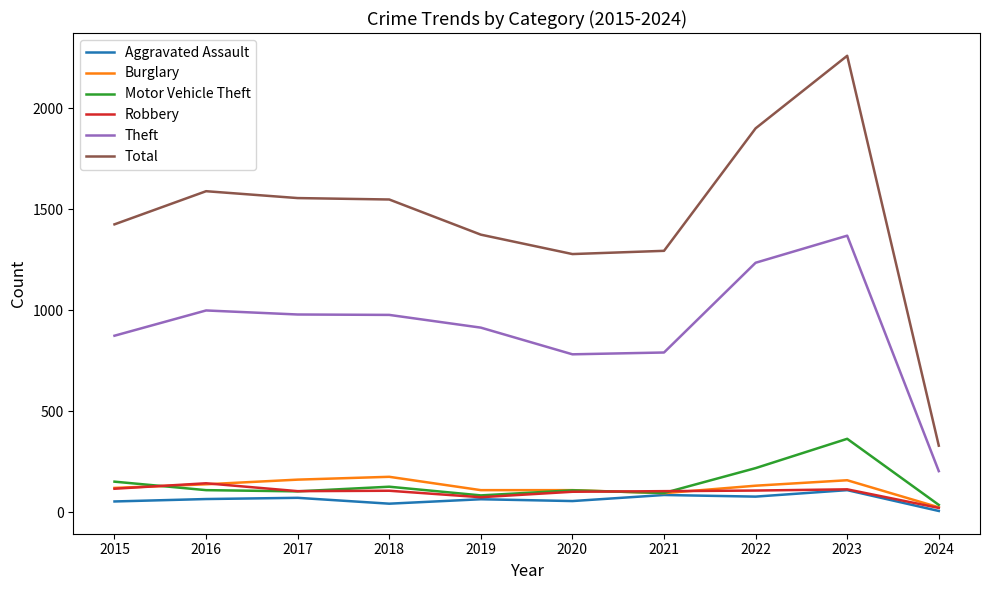

What is the approximate value of Motor Vehicle Theft at 2023?

364